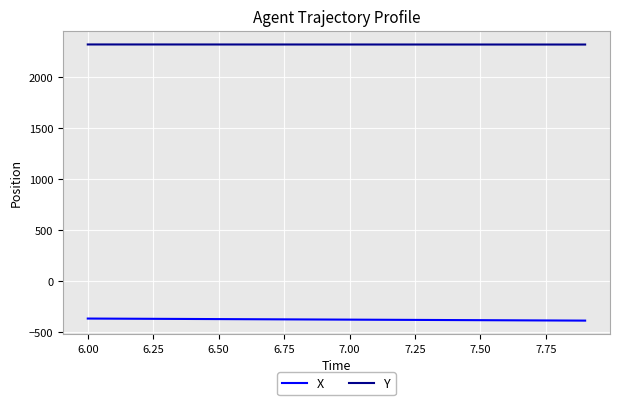

What is the minimum value shown in the chart?

-385.2